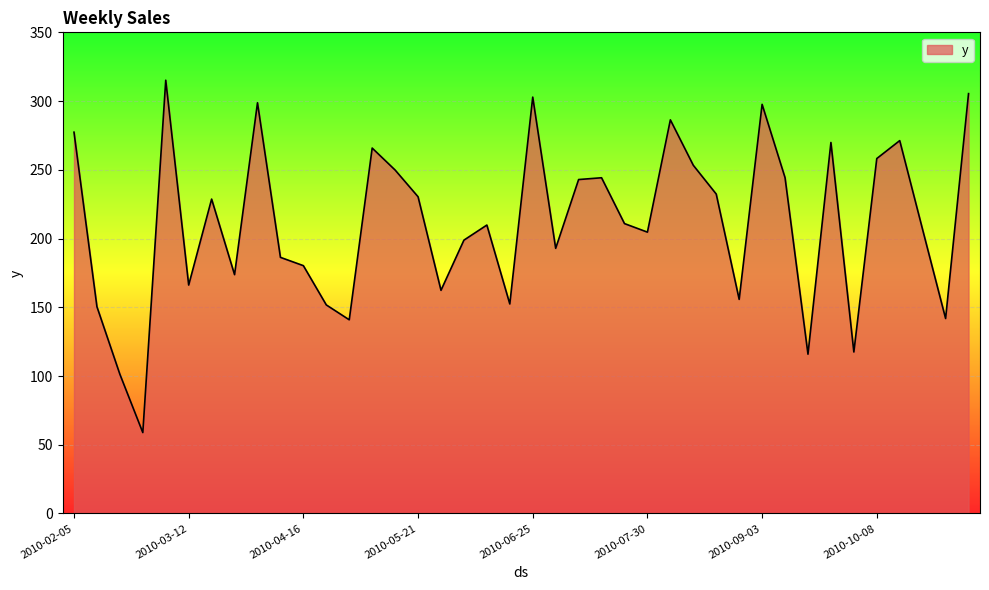

What is the difference between the maximum and minimum values?

256.3